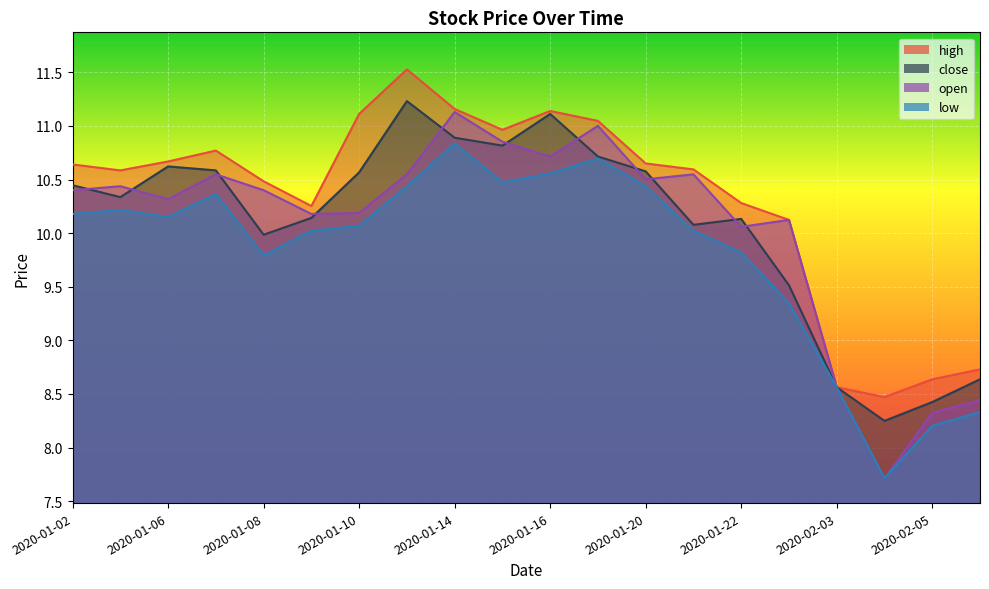

In close, how many points are lower than both neighbors (excluding endpoints)?

5